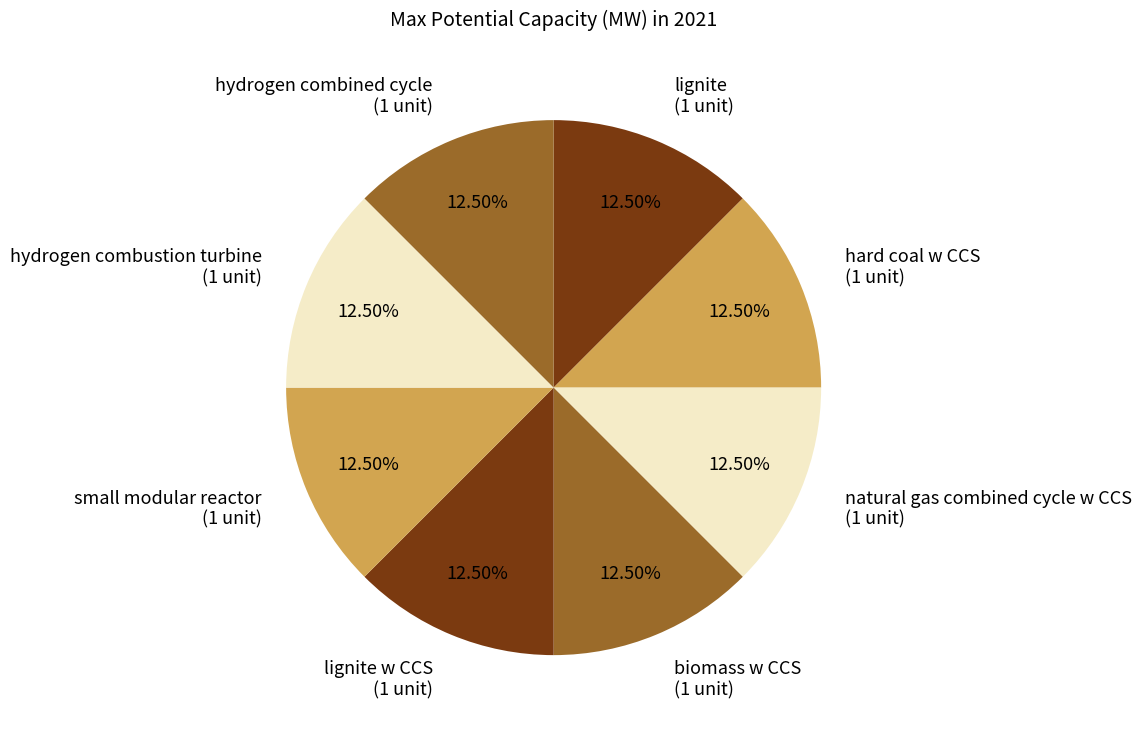

Is there a majority slice in this chart?

No